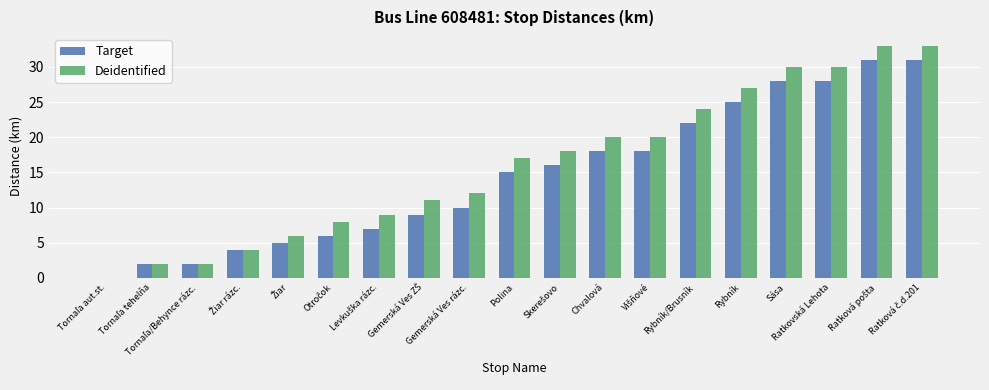

The value of Deidentified at Chvalová is 20. True or false?

True